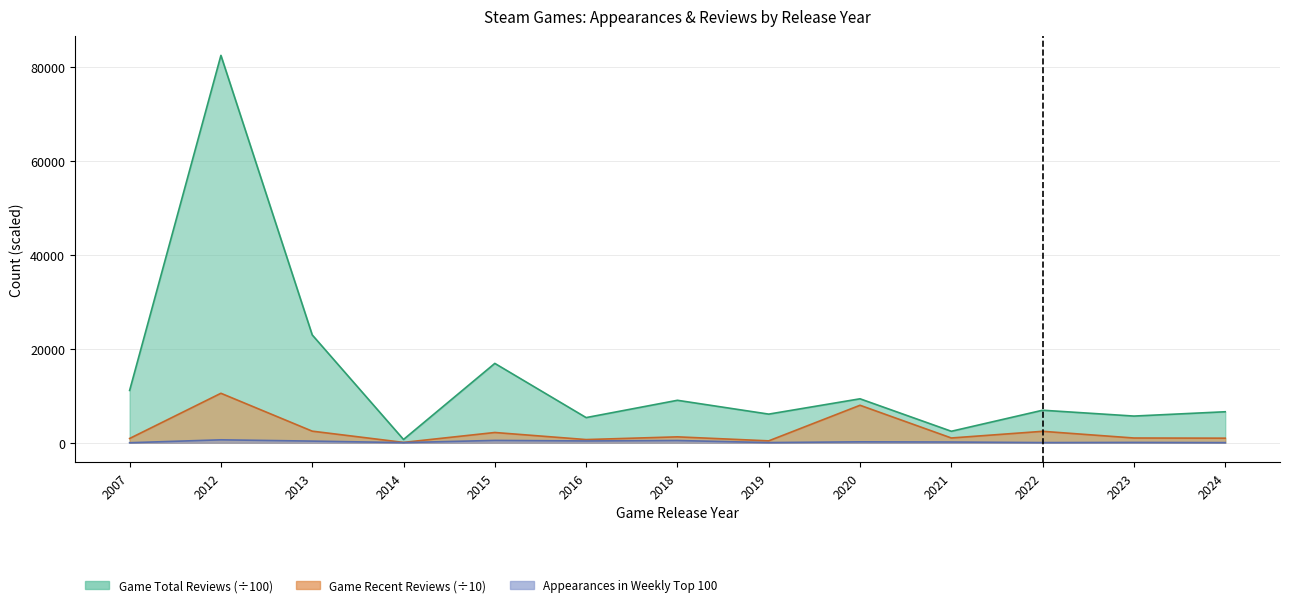

What is the total value across all series at 2016?

6415.3